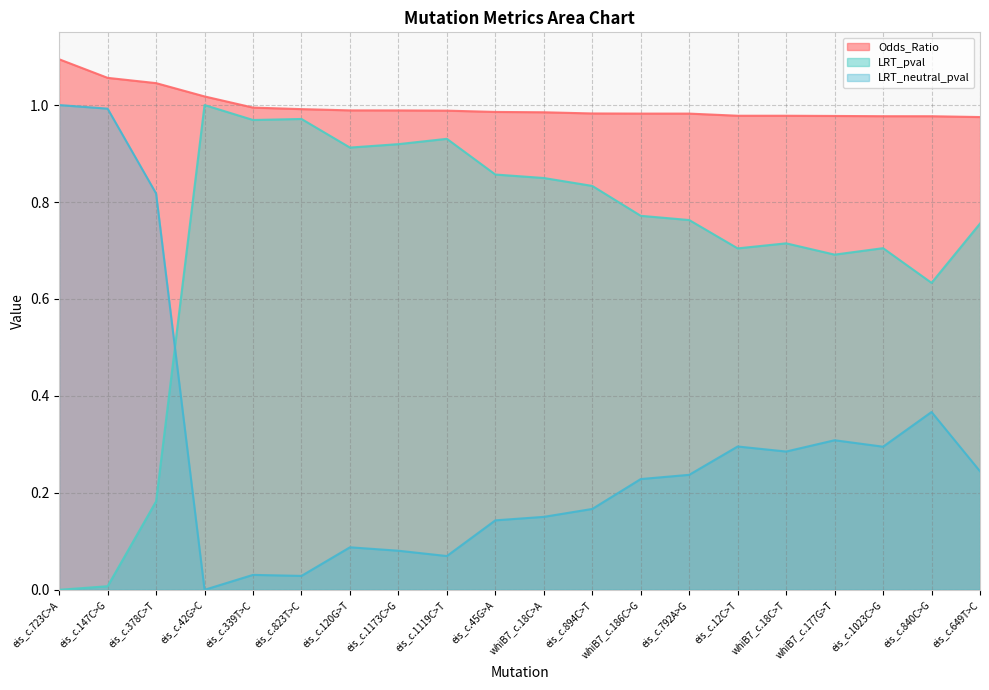

At which label does LRT_pval reach its minimum?

eis_c.723C>A